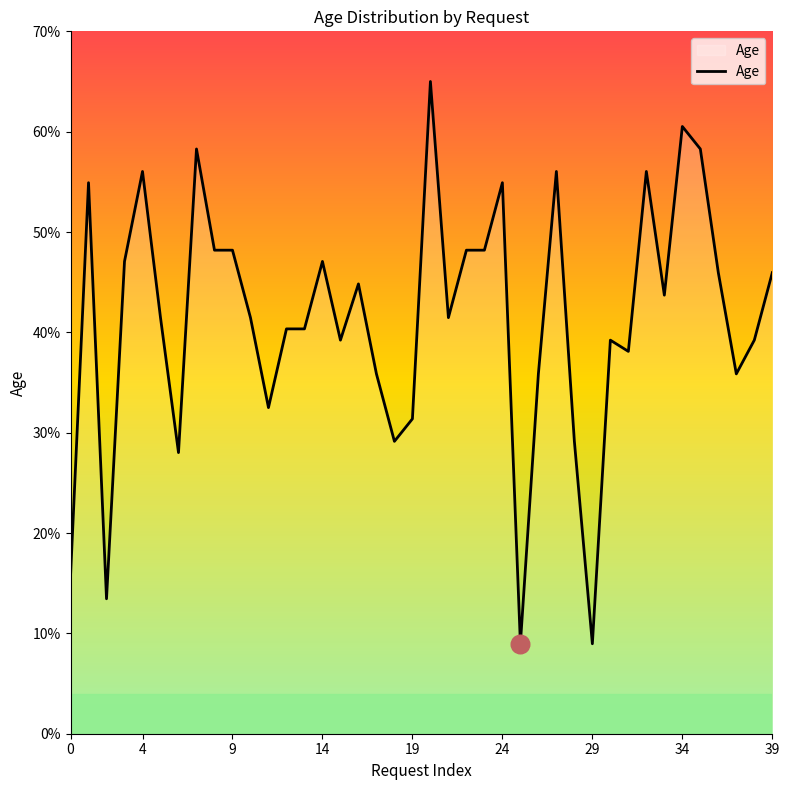

What is the greatest value displayed?

65.0